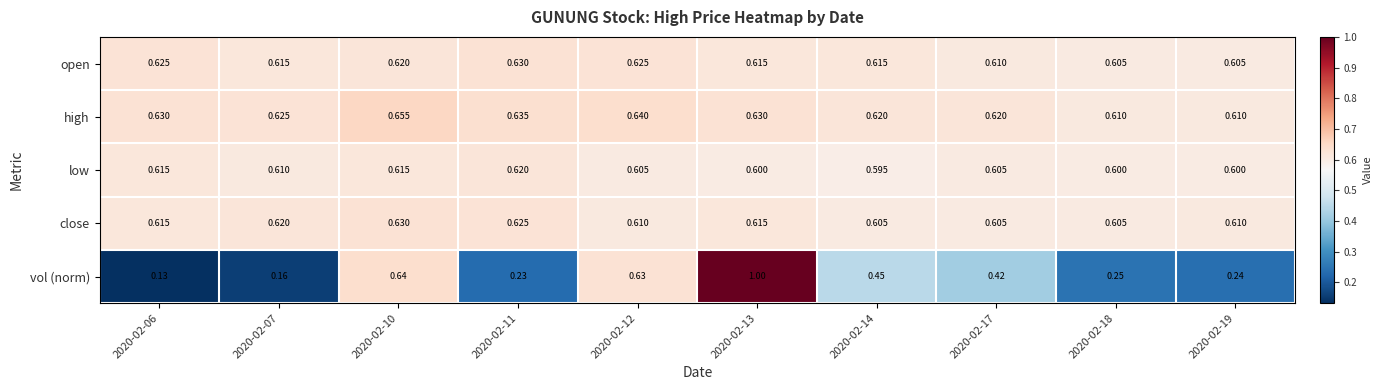

Which series has the largest range (max minus min)?

vol (norm)